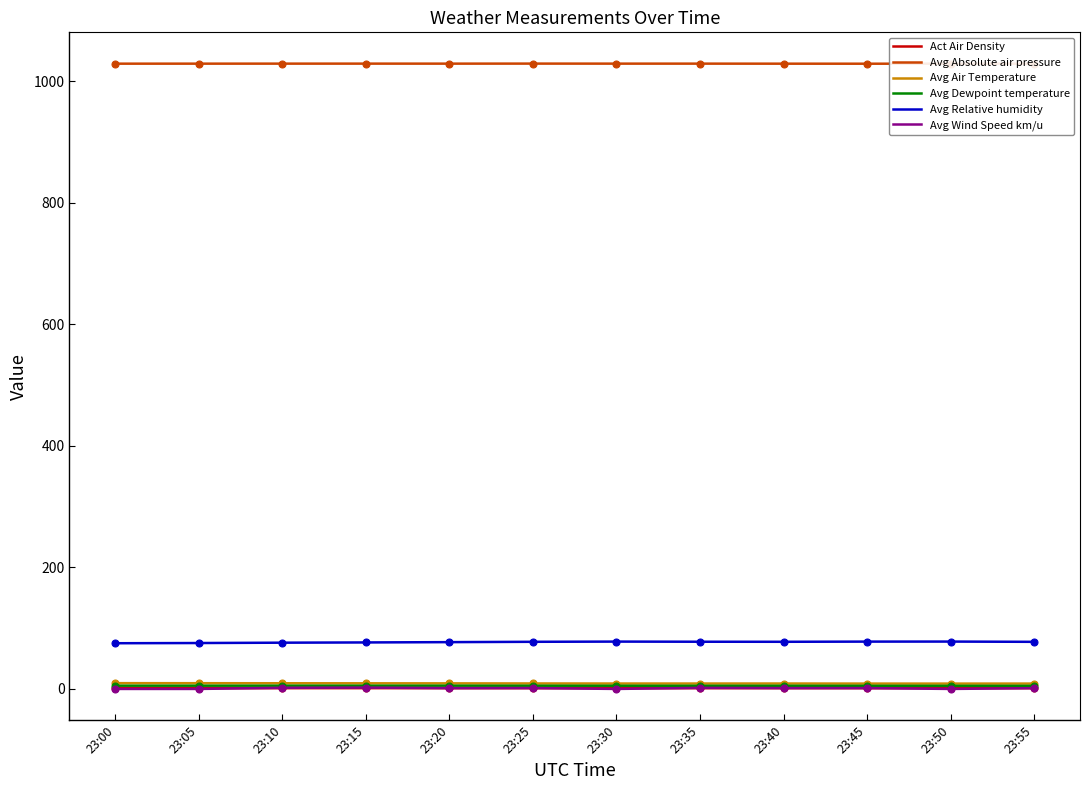

What is the approximate value of Avg Dewpoint temperature at 23:50?

5.1